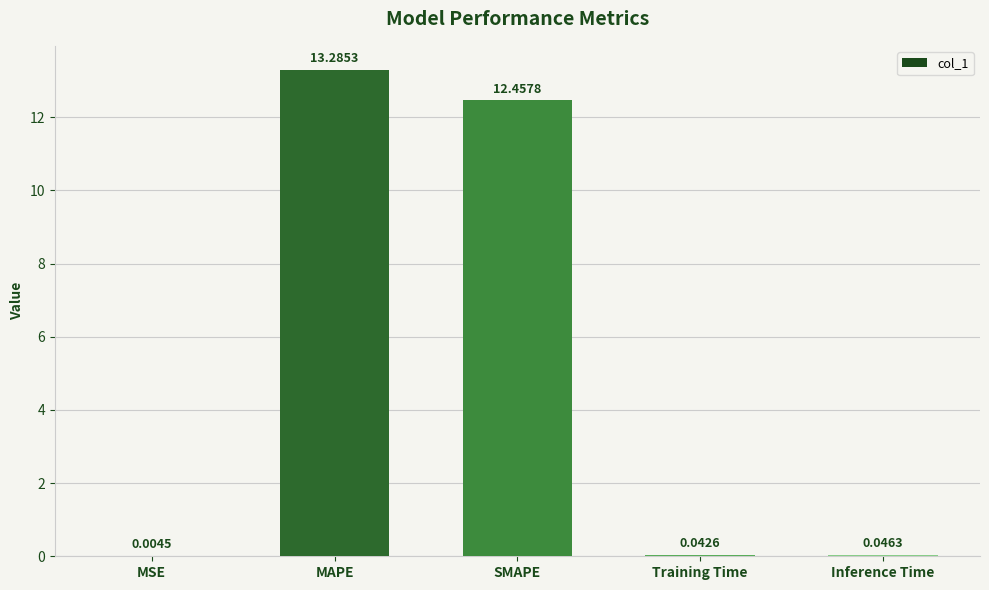

What is the sum of the values at Training Time and Inference Time?

0.1